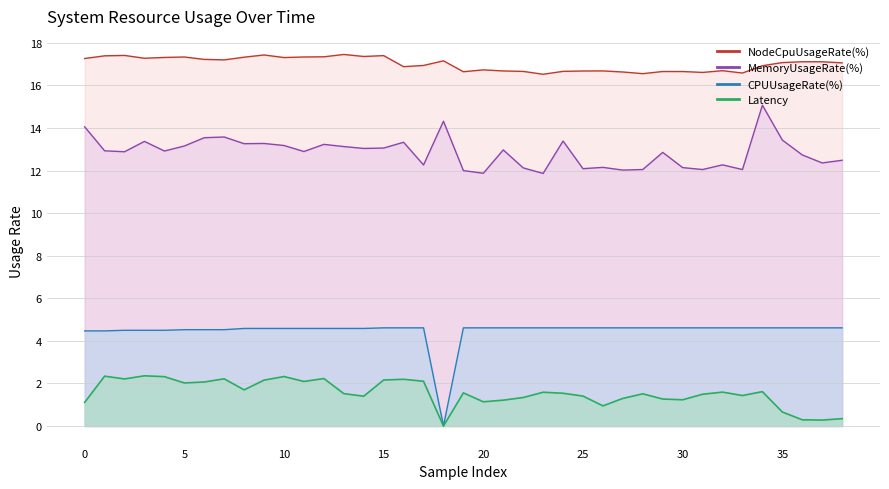

What are all the series names shown in the legend?

Latency, CPUUsageRate(%), MemoryUsageRate(%), NodeCpuUsageRate(%)